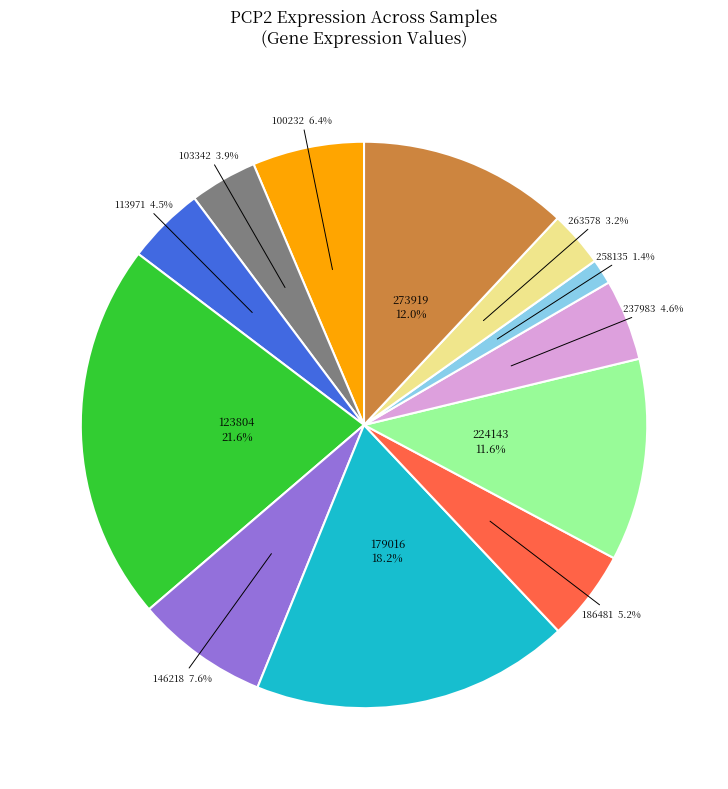

Is there any slice that represents more than half of the pie?

No